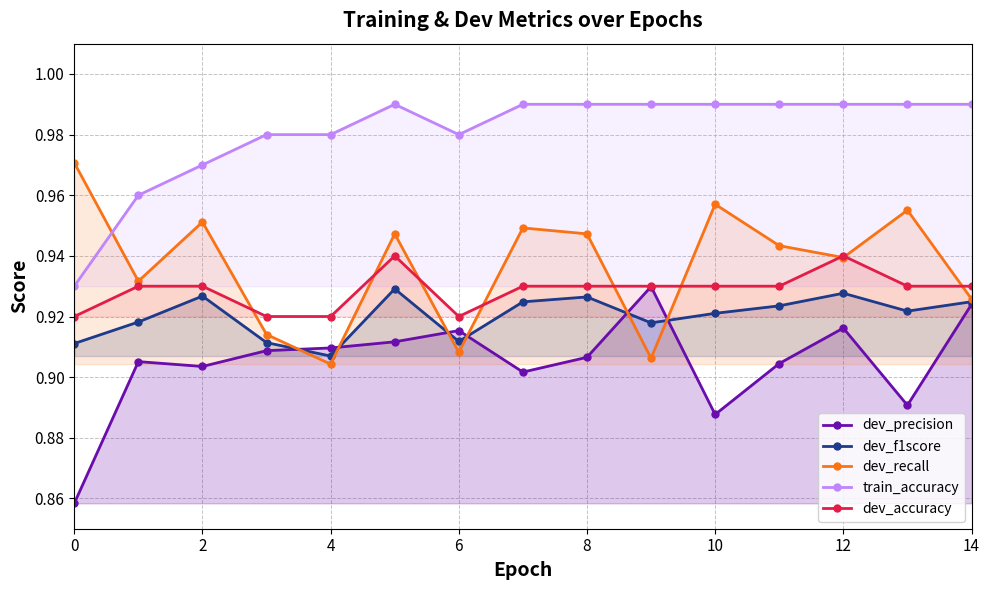

True or false: dev_recall and train_accuracy intersect in this chart.

True